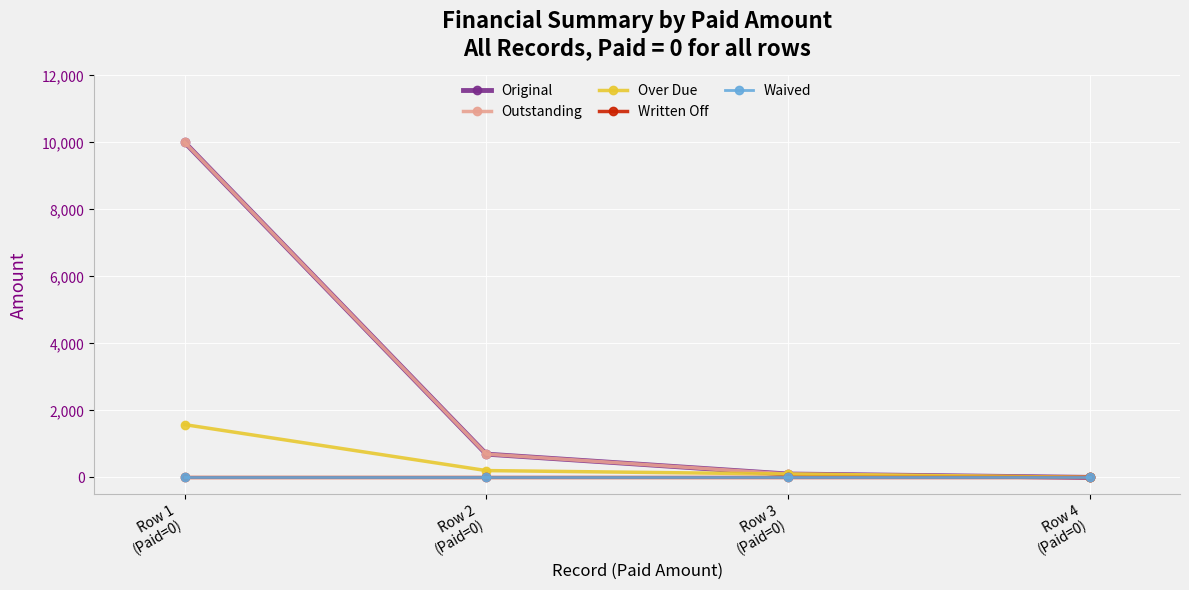

True or false: Over Due has a value of 100.0 at Row 3
(Paid=0).

True